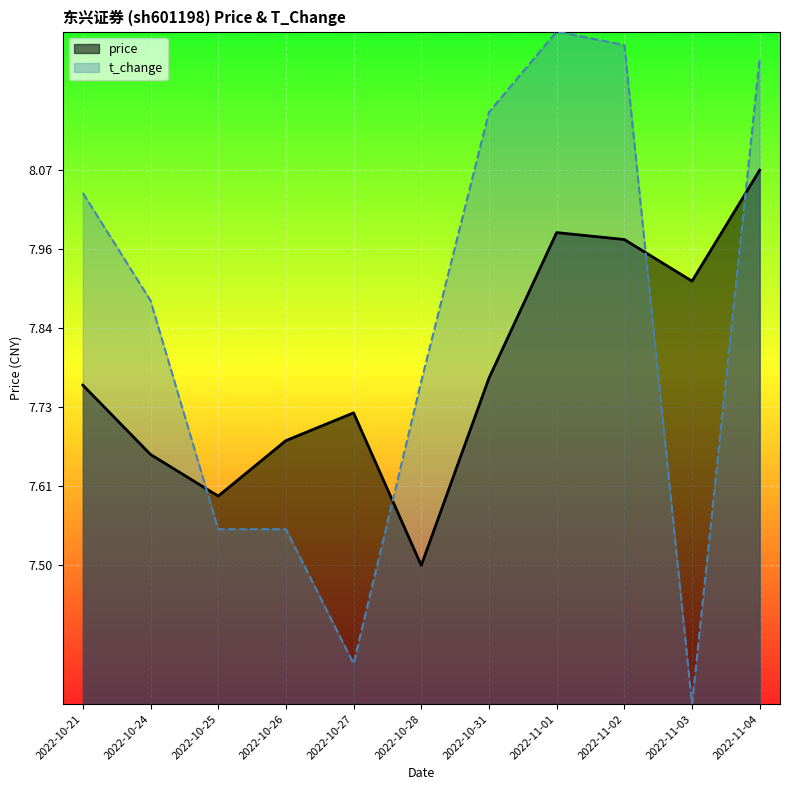

What is the sum of all t_change values?

86.4